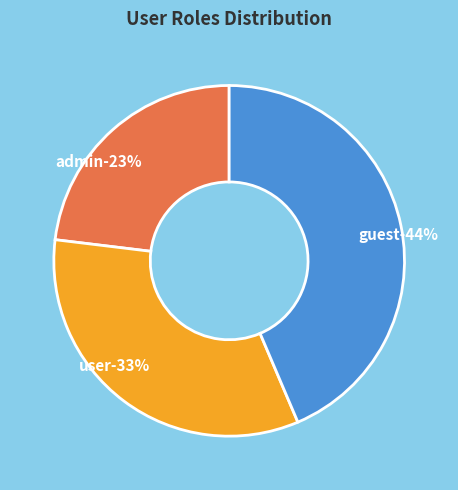

Rank the categories by value from highest to lowest.

guest, user, admin